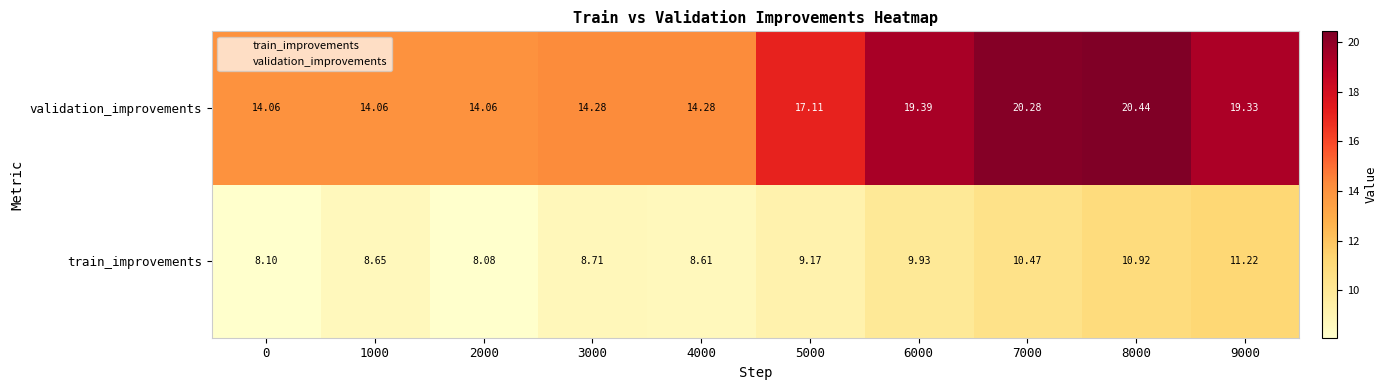

Rank the series at 9000 from highest to lowest value.

validation_improvements, train_improvements